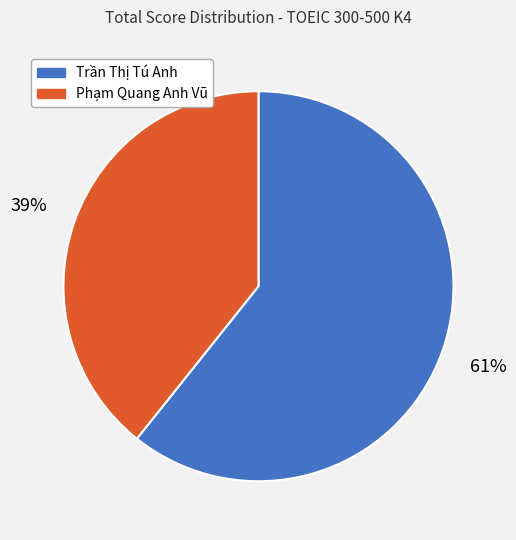

To the nearest percent, what is the combined percentage of Trần Thị Tú Anh and Phạm Quang Anh Vũ?

100%